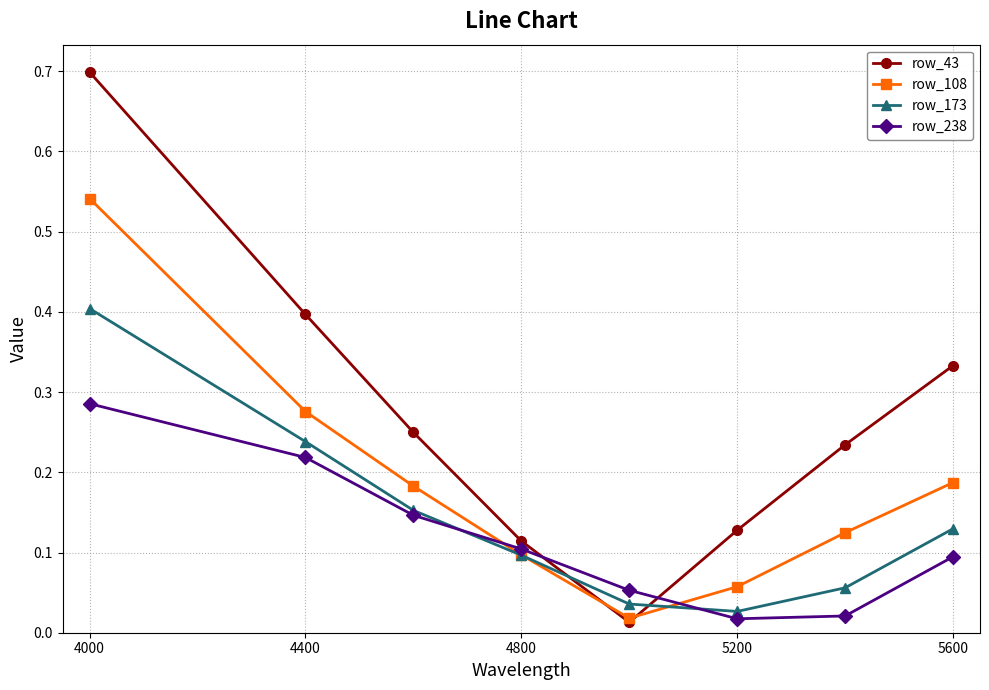

Which series ends up on top after the final intersection of row_43 and row_173?

row_43